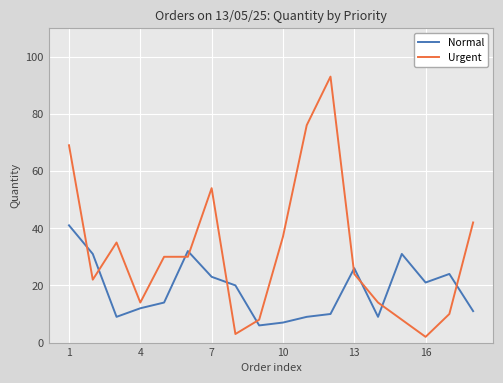

What is the difference between the maximum and second lowest values in the Urgent series?

90